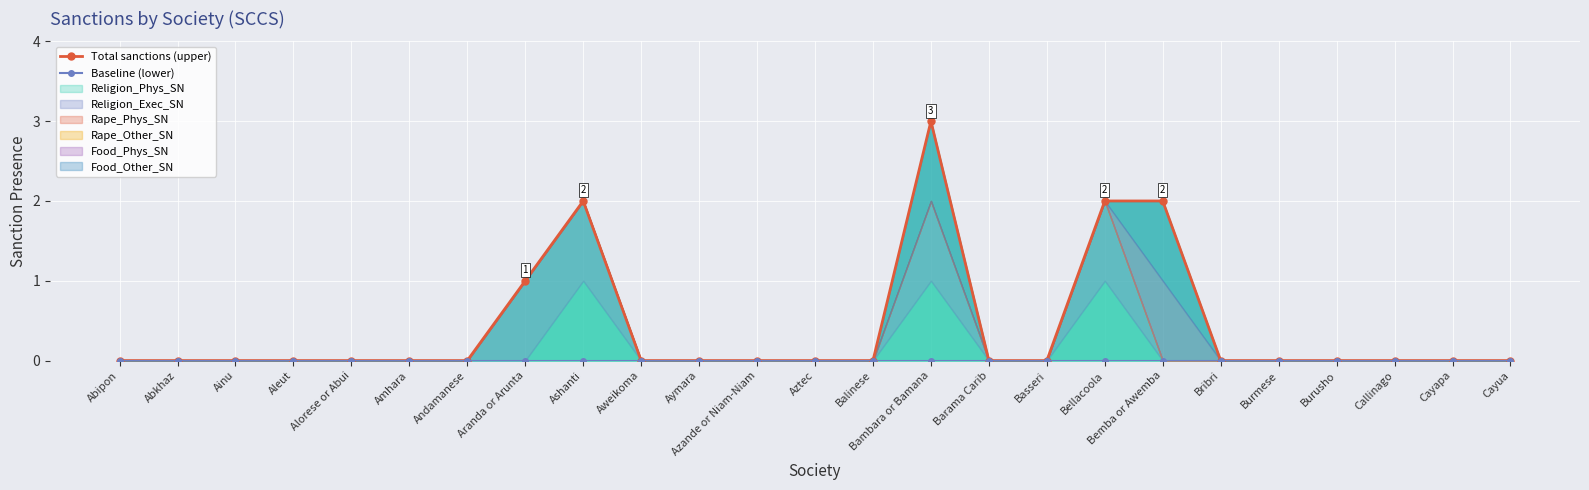

Is it true that Baseline (lower) equals 0 at Bellacoola?

True